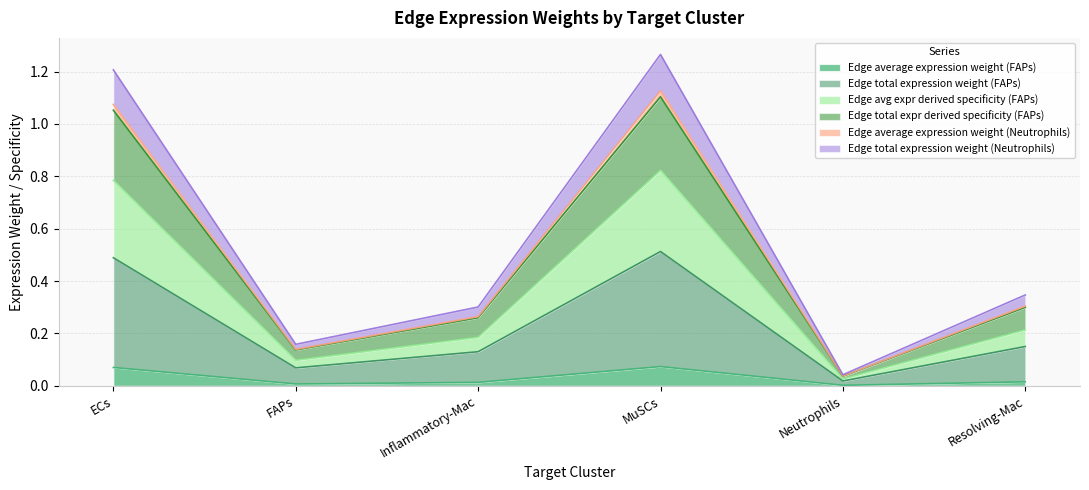

True or false: Edge total expression weight (Neutrophils) and Edge average expression weight (Neutrophils) intersect in this chart.

False